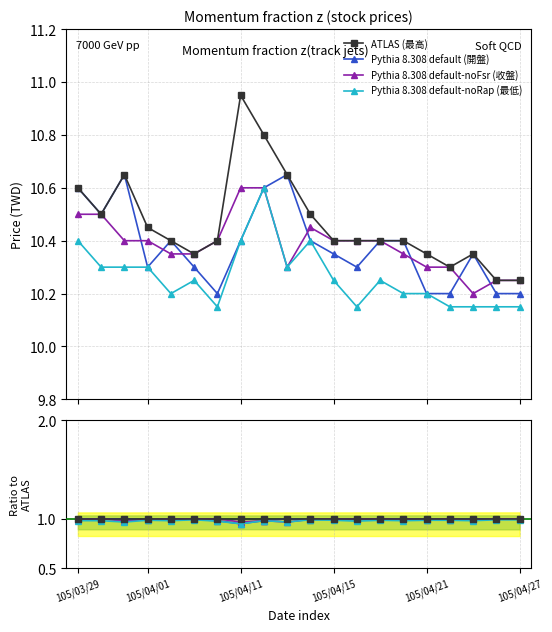

True or false: Pythia 8.308 default-noRap (最低) and Pythia 8.308 default-noFsr (收盤) intersect in this chart.

False